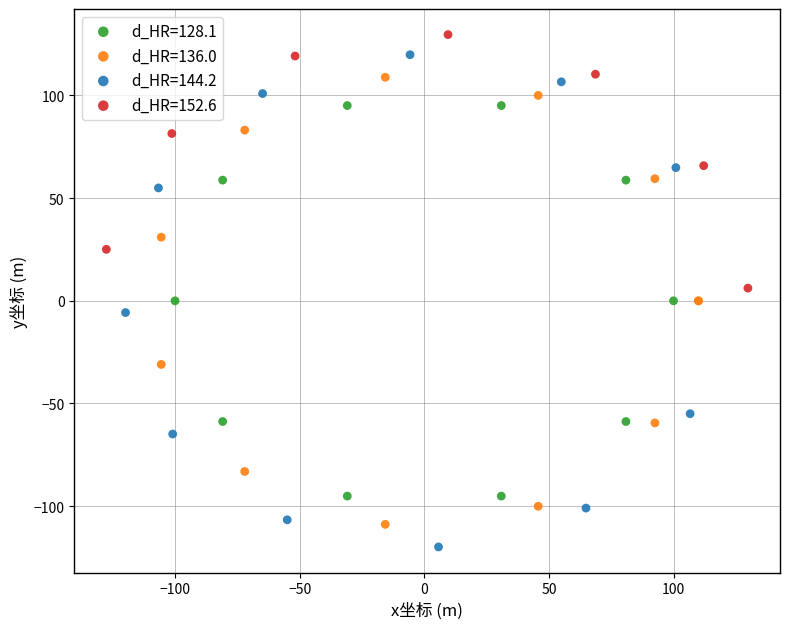

Which series contains the lowest Y value?

d_HR=144.2